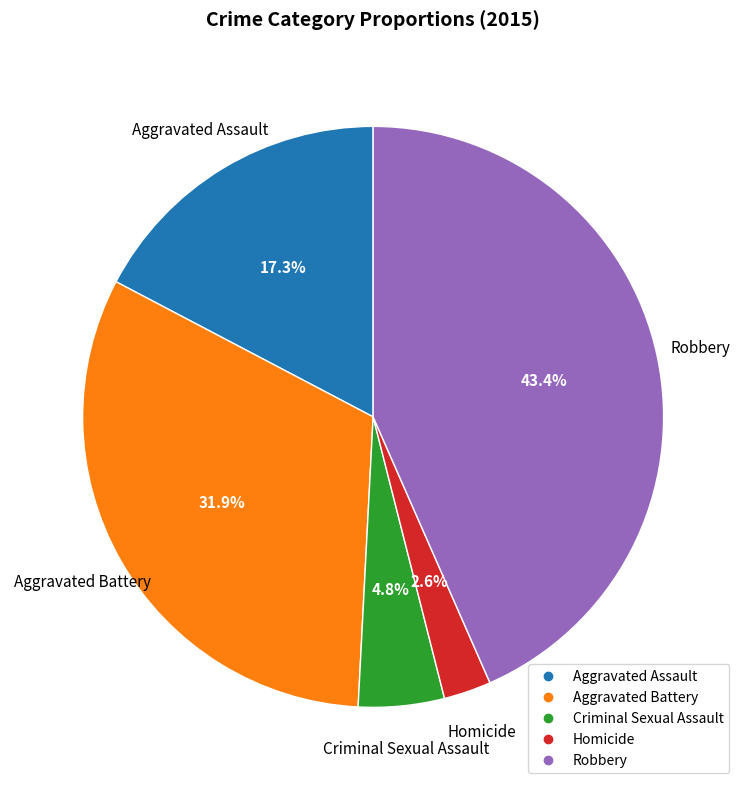

Rank the categories by value from highest to lowest.

Robbery, Aggravated Battery, Aggravated Assault, Criminal Sexual Assault, Homicide